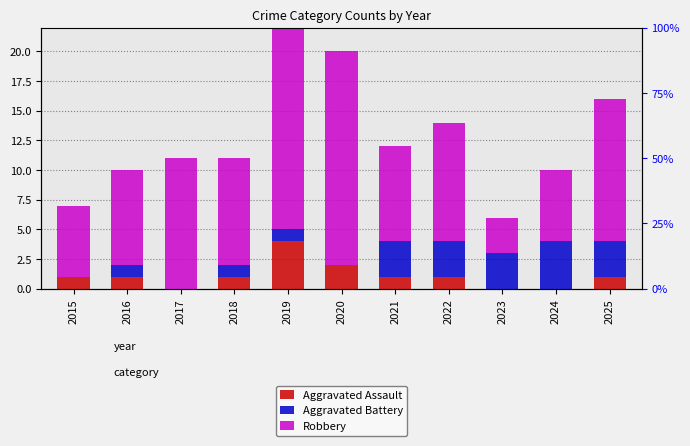

Is it true that Aggravated Battery equals 4 at 2024?

True